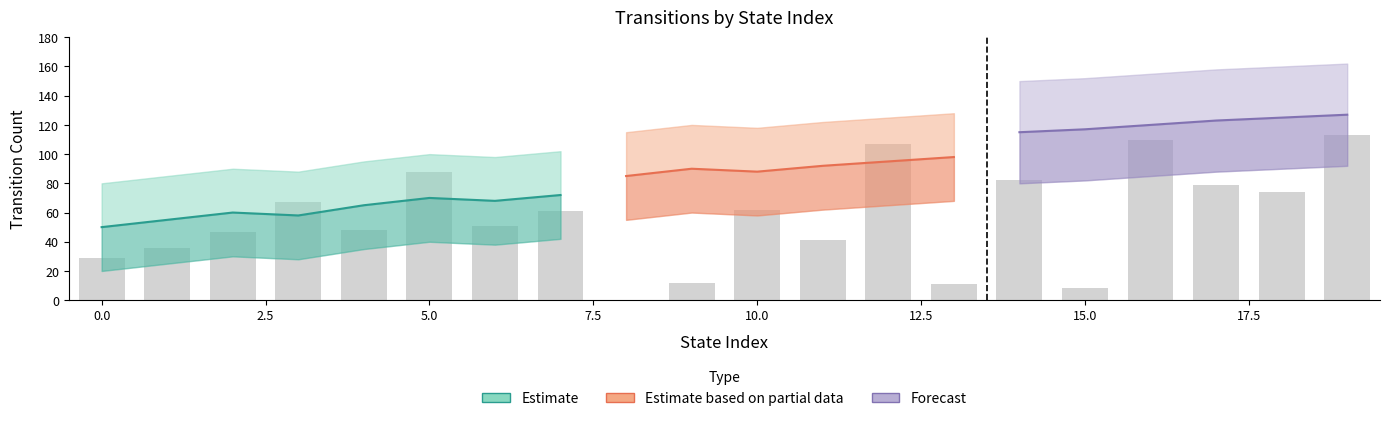

Are the bars horizontal?

No